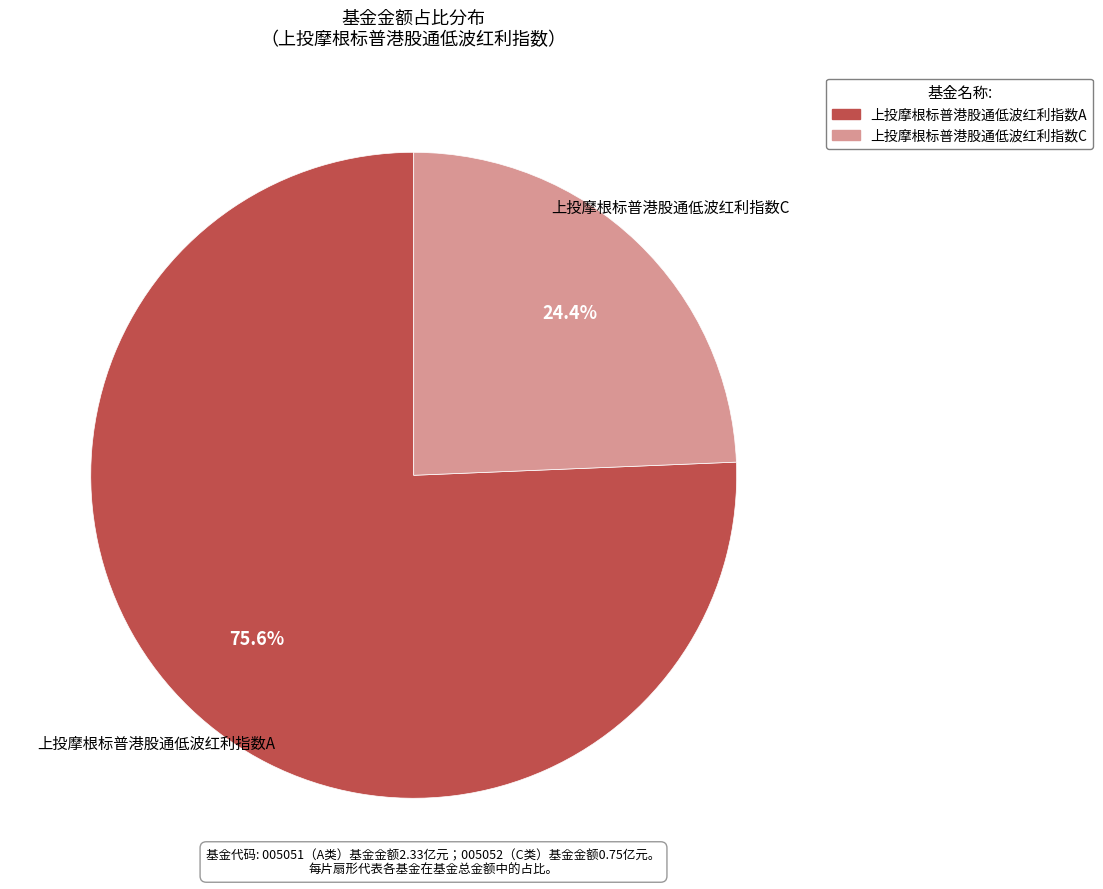

Between 上投摩根标普港股通低波红利指数A and 上投摩根标普港股通低波红利指数C, which is larger?

上投摩根标普港股通低波红利指数A